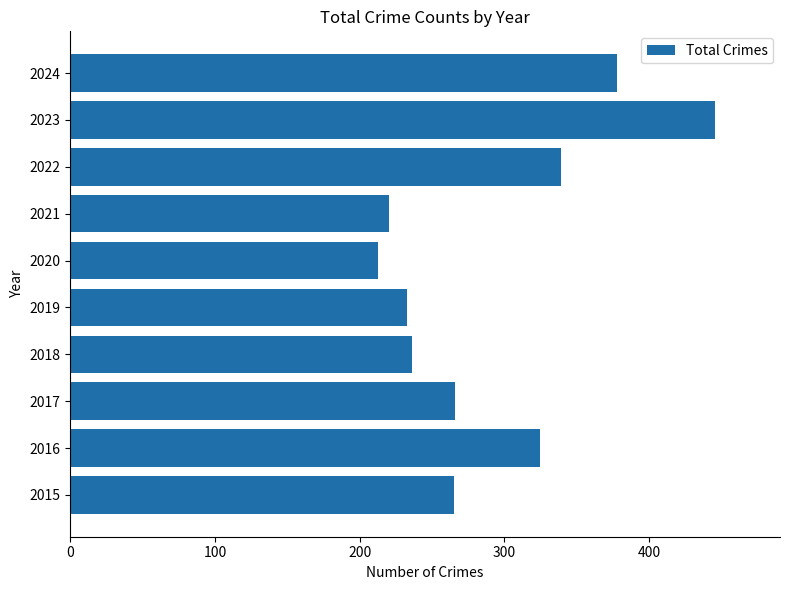

What is the approximate value at 2017?

266